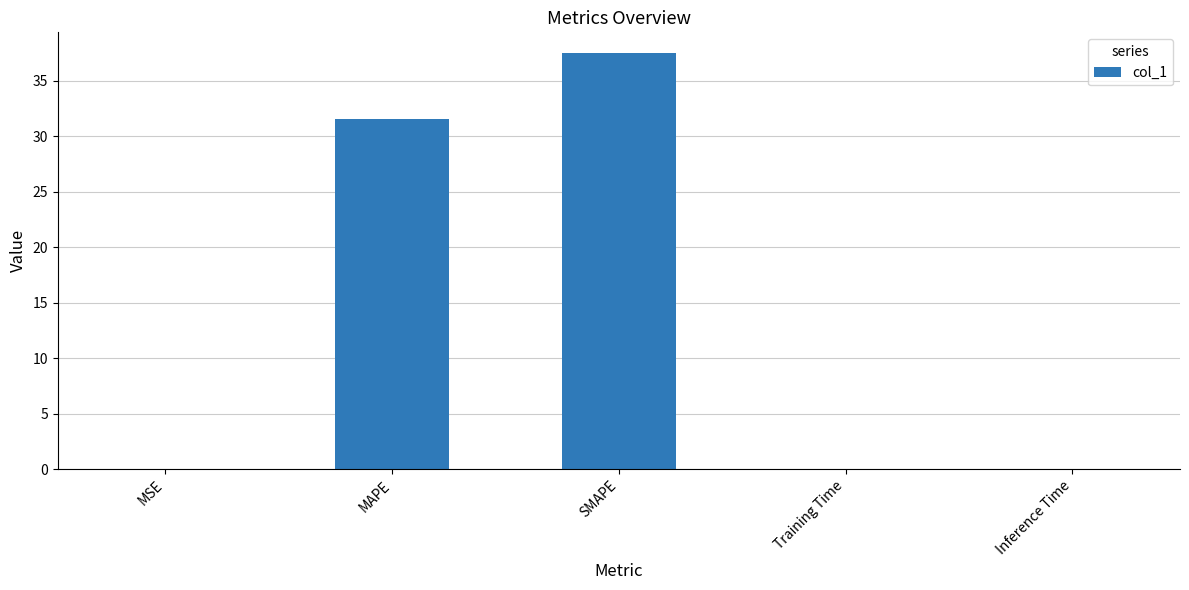

What is the sum of all values?

69.1